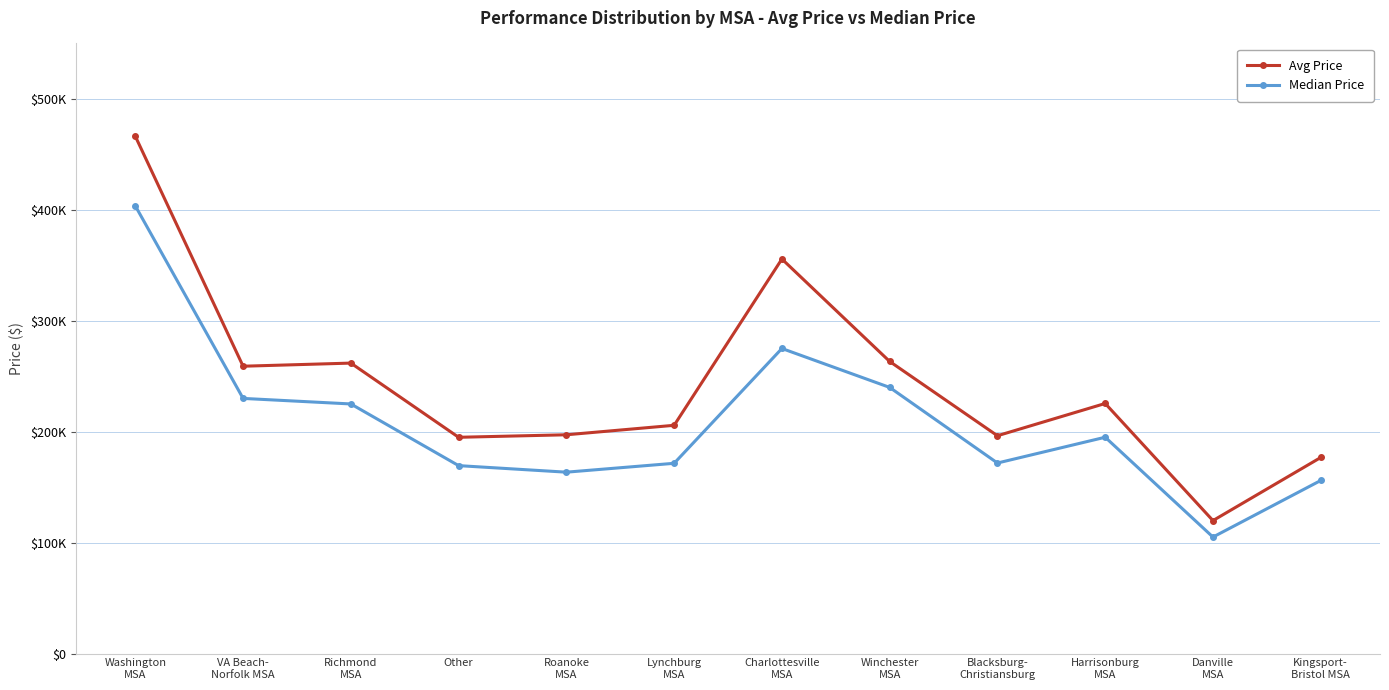

What is the sum of all Median Price values?

2505610.5